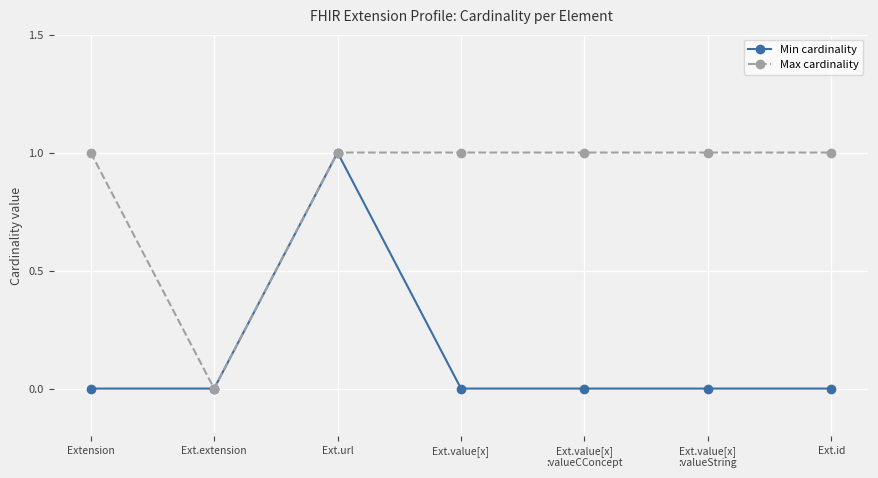

What are all the series names shown in the legend?

Min cardinality, Max cardinality